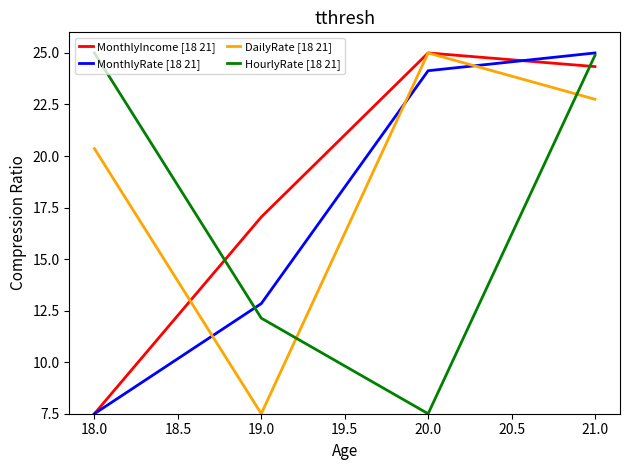

How many categories are shown in the chart?

4